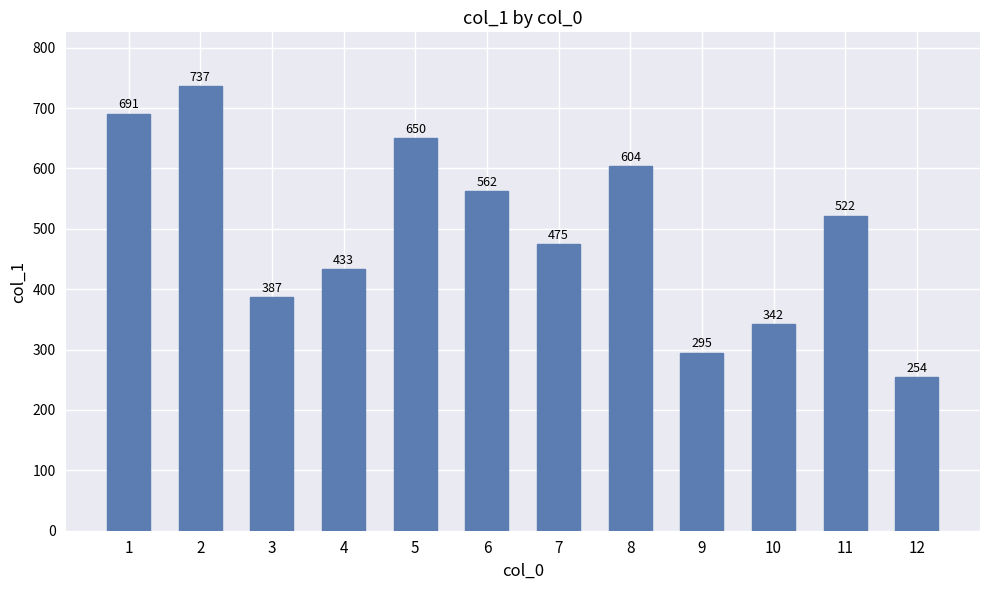

What is the change in value from 2 to 4?

-304